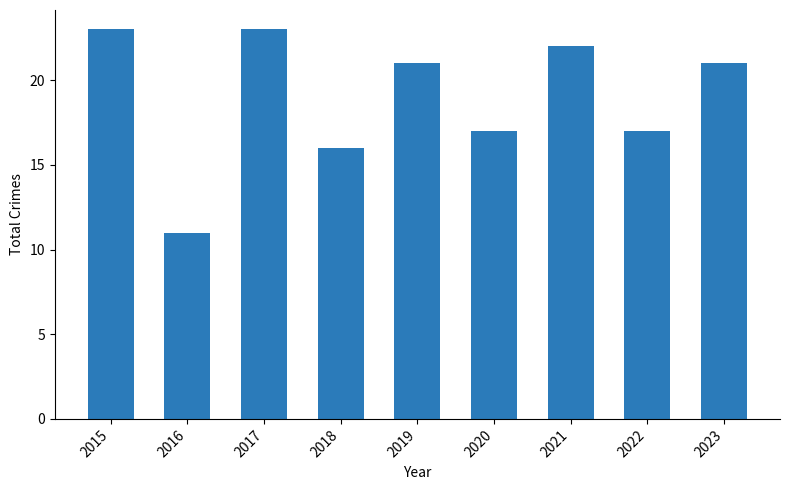

What is the value of the 4th bar from the left?

16